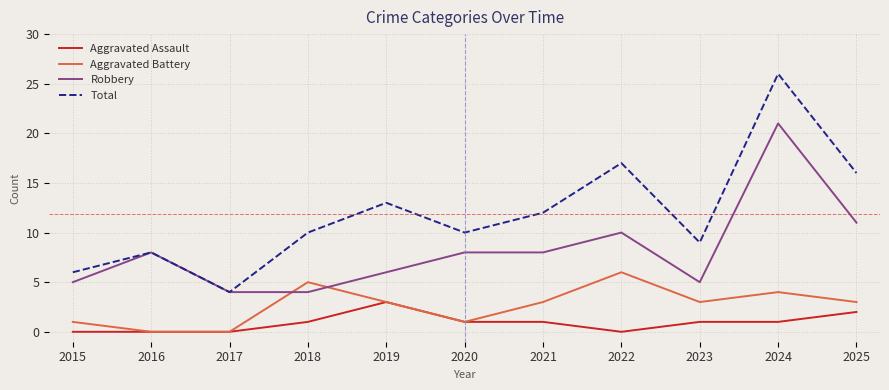

The Total series shows 2 at 2016. True or false?

False